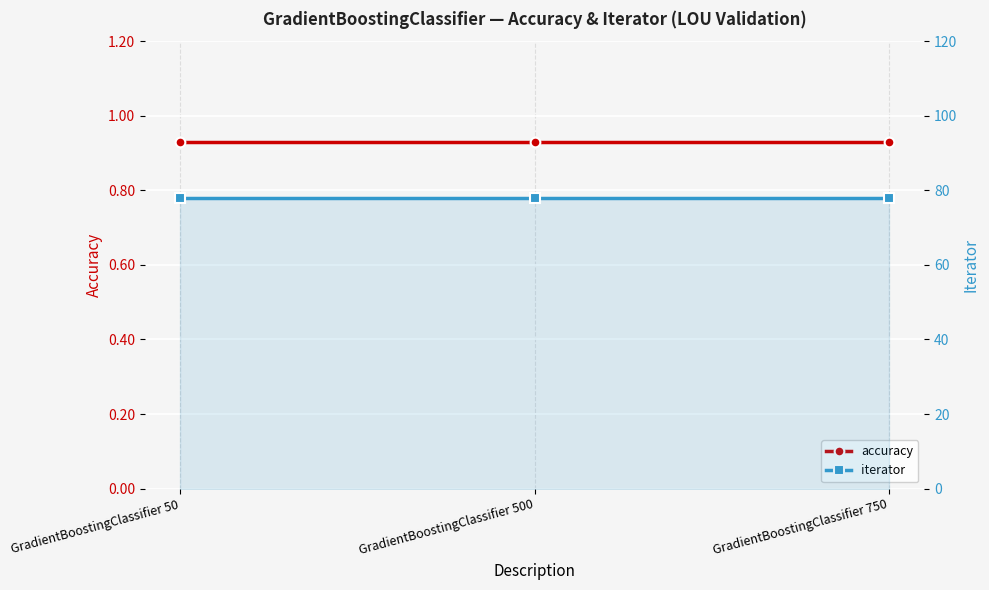

At GradientBoostingClassifier 50, list the series in order from smallest to largest.

accuracy, iterator